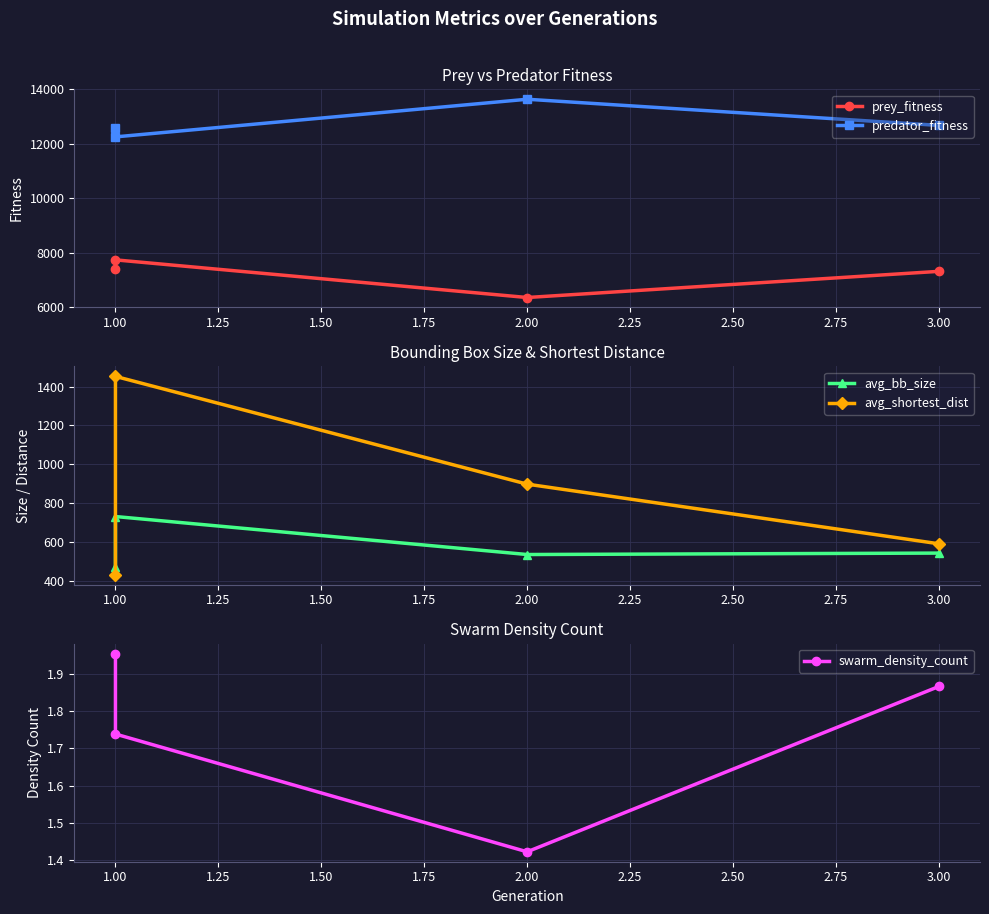

Which series has the largest total across all categories?

predator_fitness